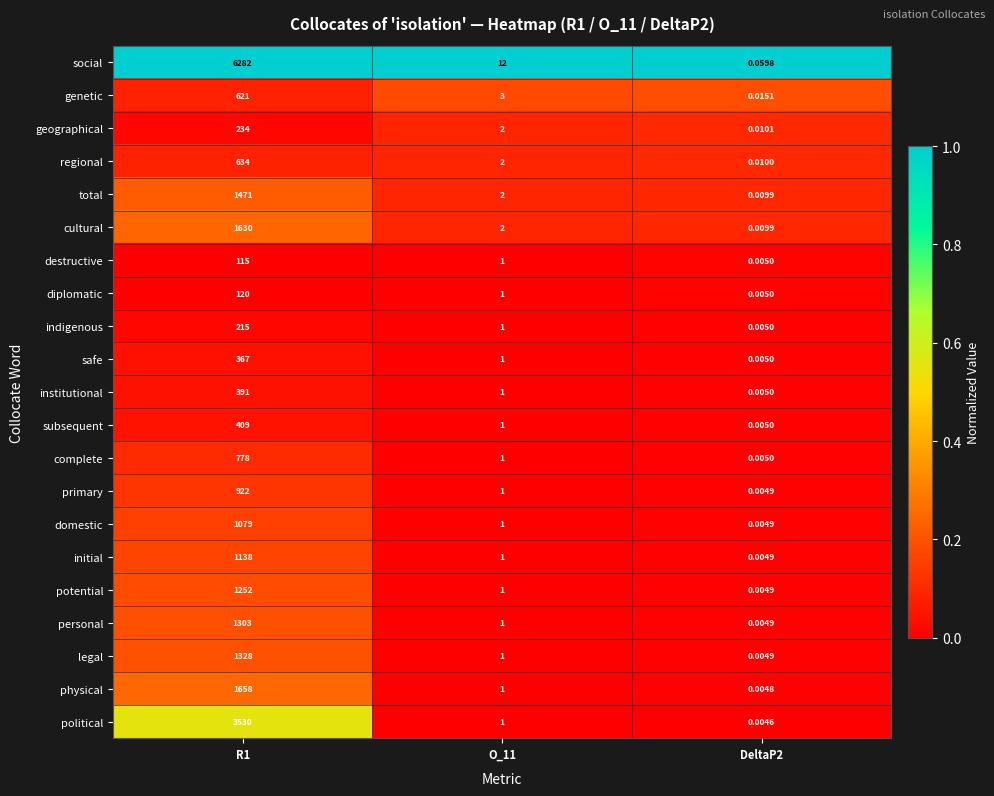

Rank the series at R1 from lowest to highest value.

destructive, diplomatic, indigenous, geographical, safe, institutional, subsequent, genetic, regional, complete, primary, domestic, initial, potential, personal, legal, total, cultural, physical, political, social